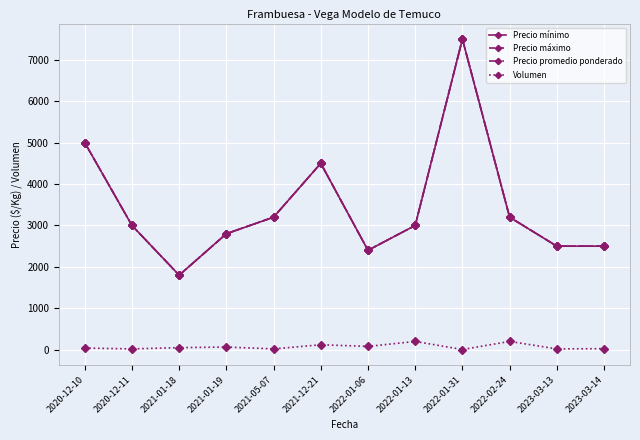

What is the sum of all Precio máximo values?

41400